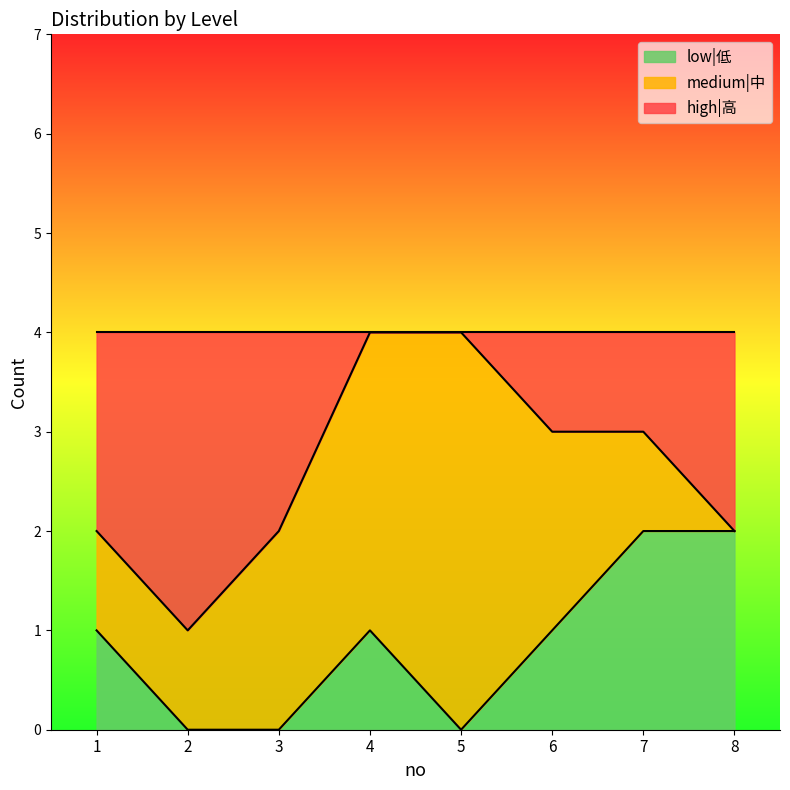

What are all the series names shown in the legend?

low|低, medium|中, high|高